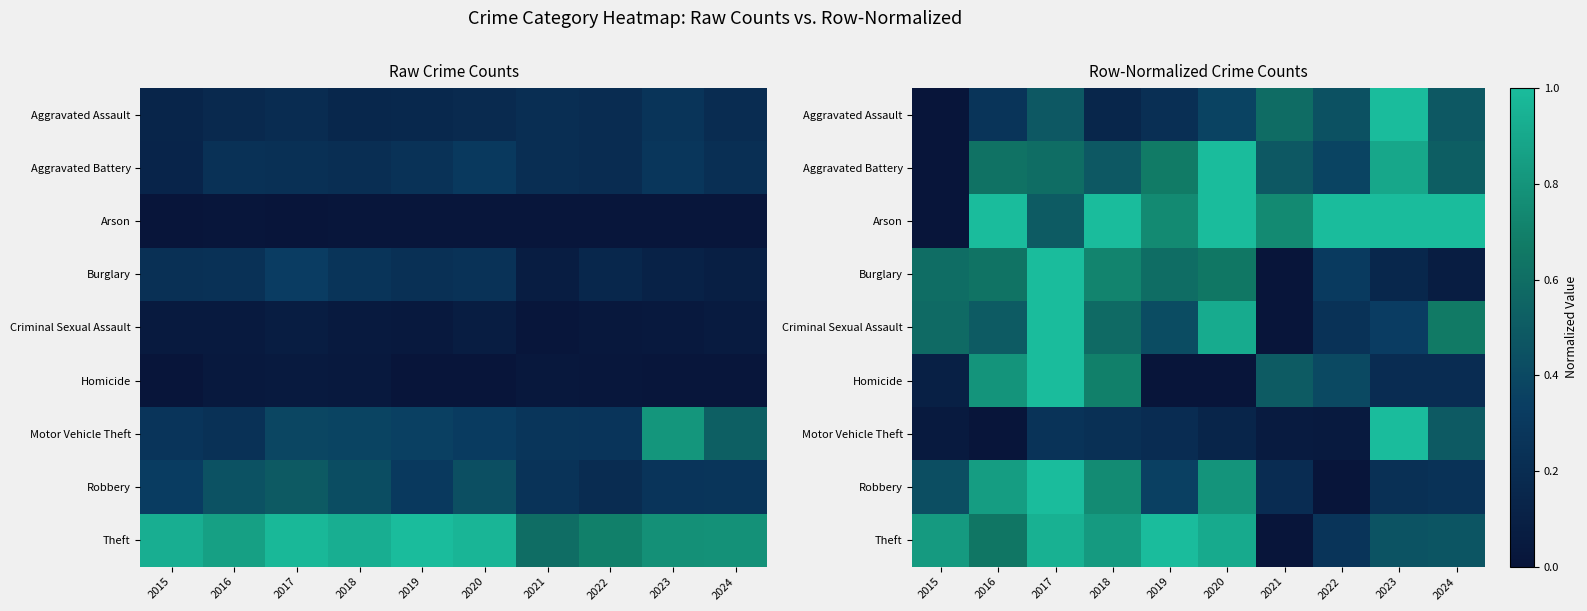

What is the difference between the maximum and minimum values in the Aggravated Battery series?

1.0